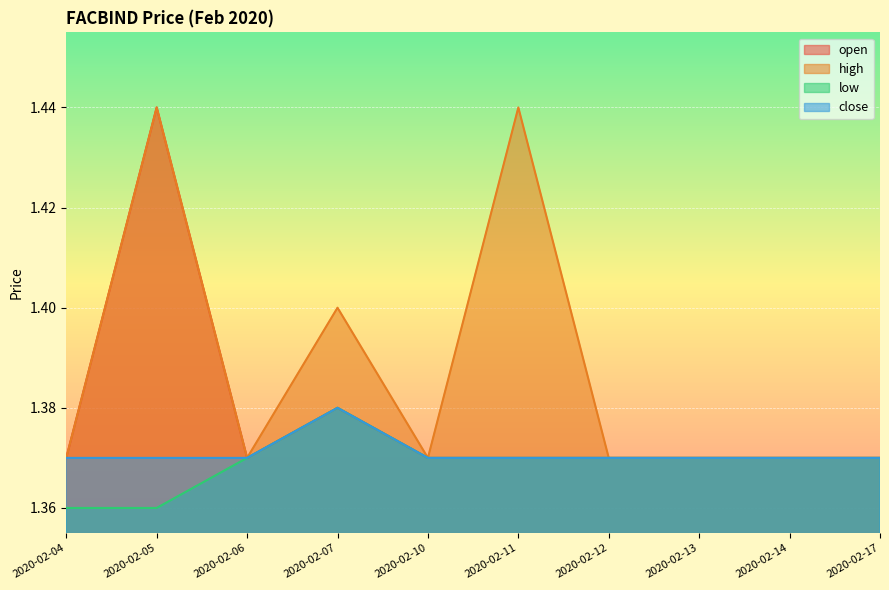

Which category has the lowest value across all series?

2020-02-04